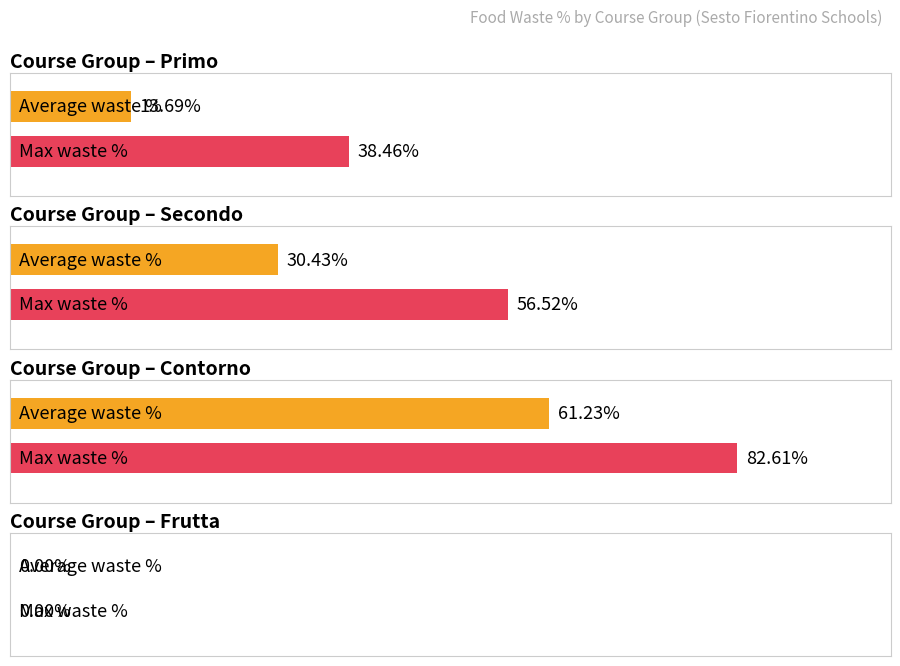

Is the value of Secondo at 3 greater than the value of Contorno at 1?

No